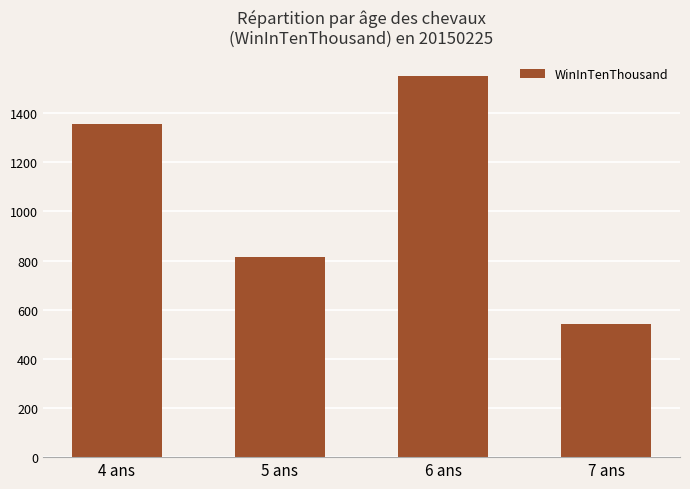

Are the bars grouped side by side (vs. stacked)?

No